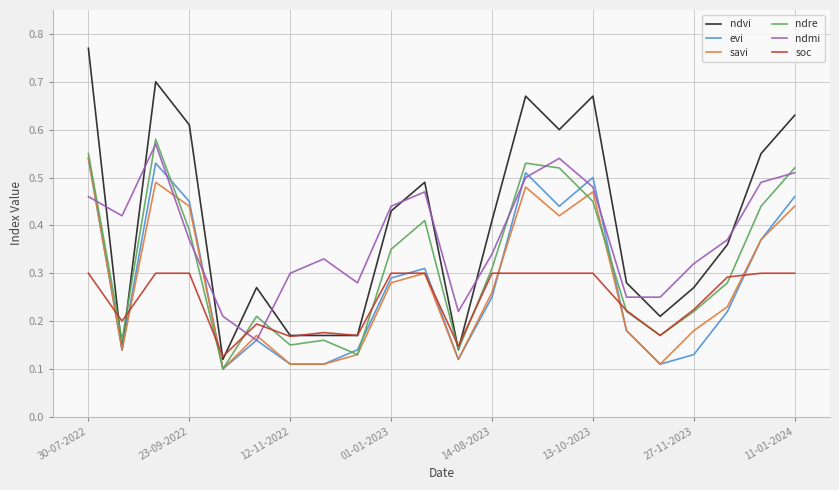

Which series has the widest spread of values?

ndvi